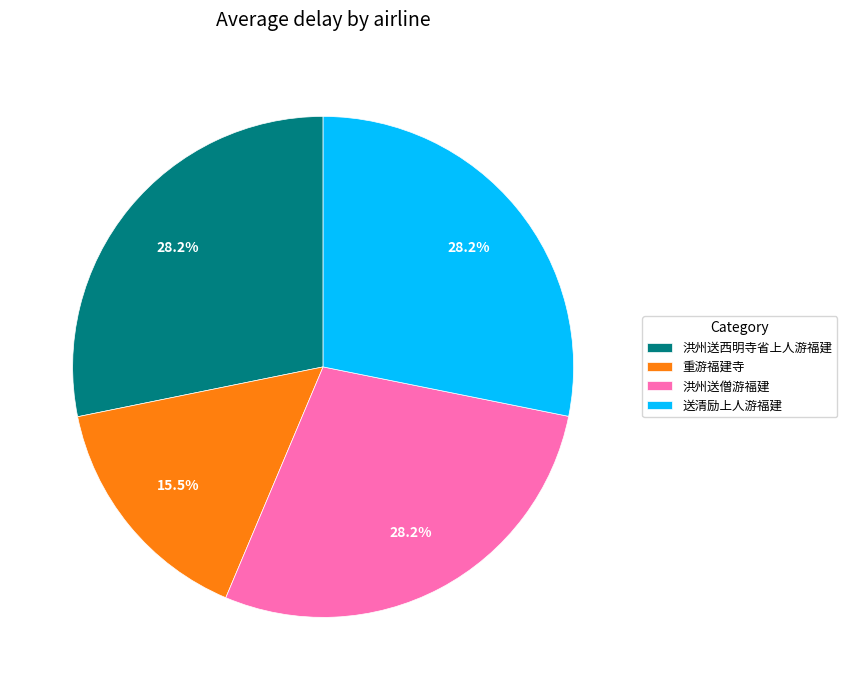

Is there any slice that represents more than half of the pie?

No